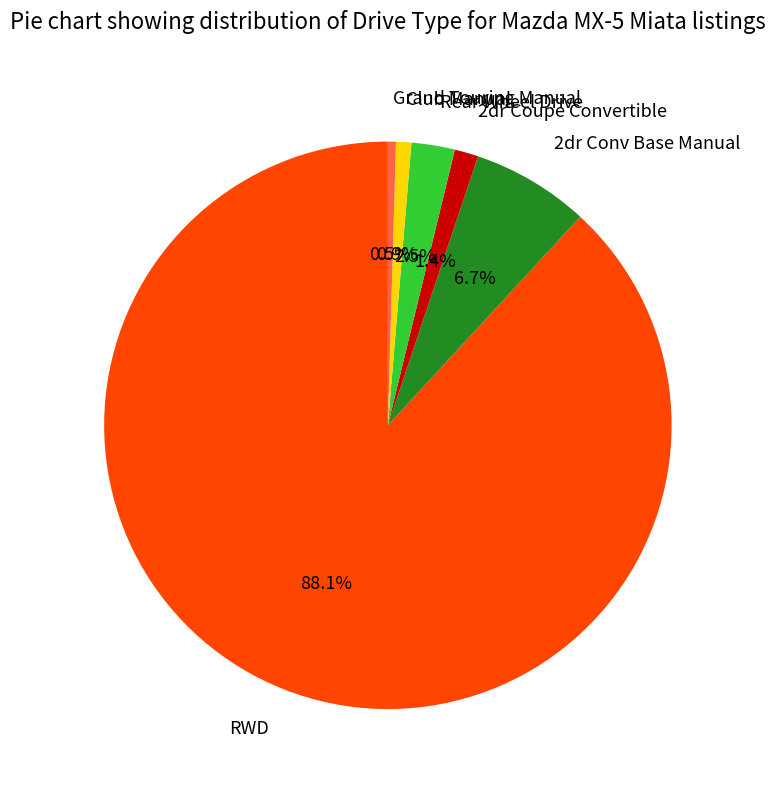

Which slice is the largest?

RWD